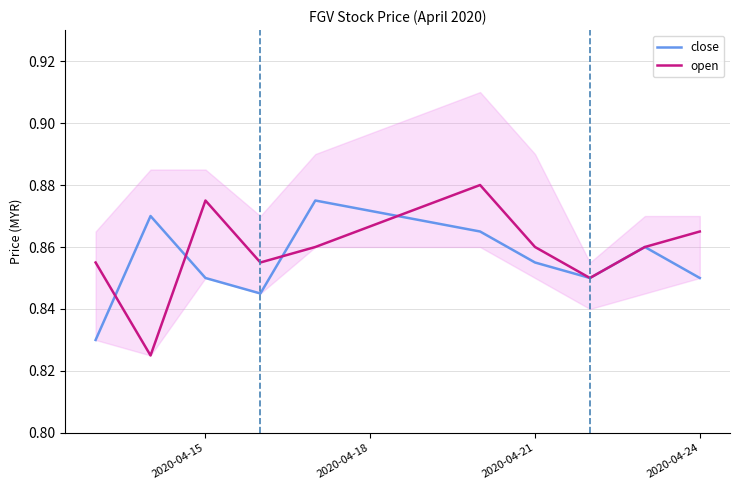

What is the value of the open point at the 6th from the left?

0.9